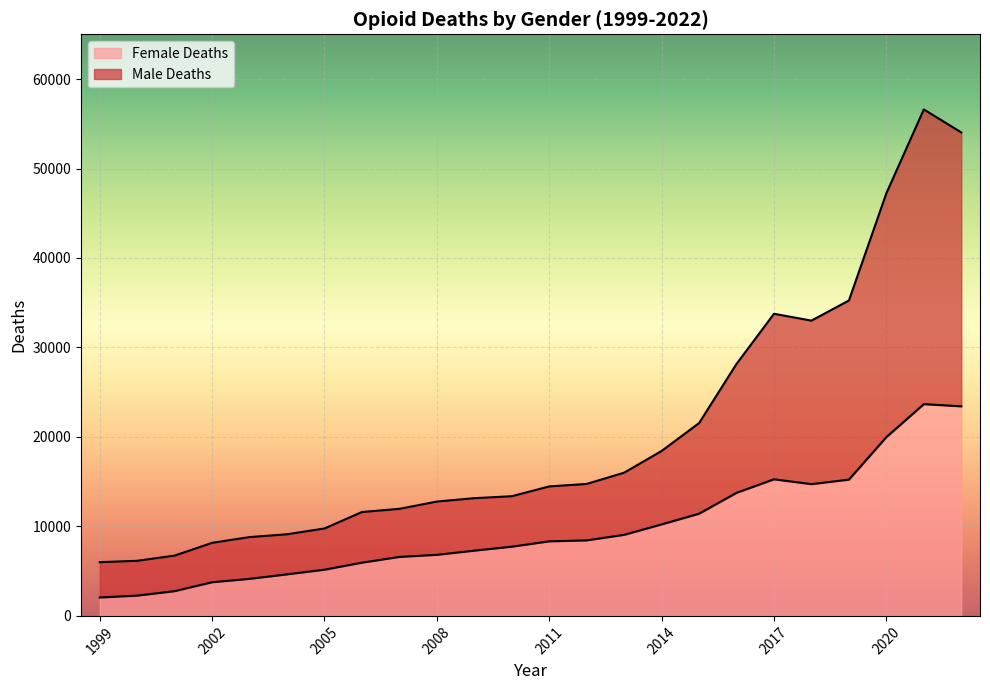

Count the number of categories in the chart.

24